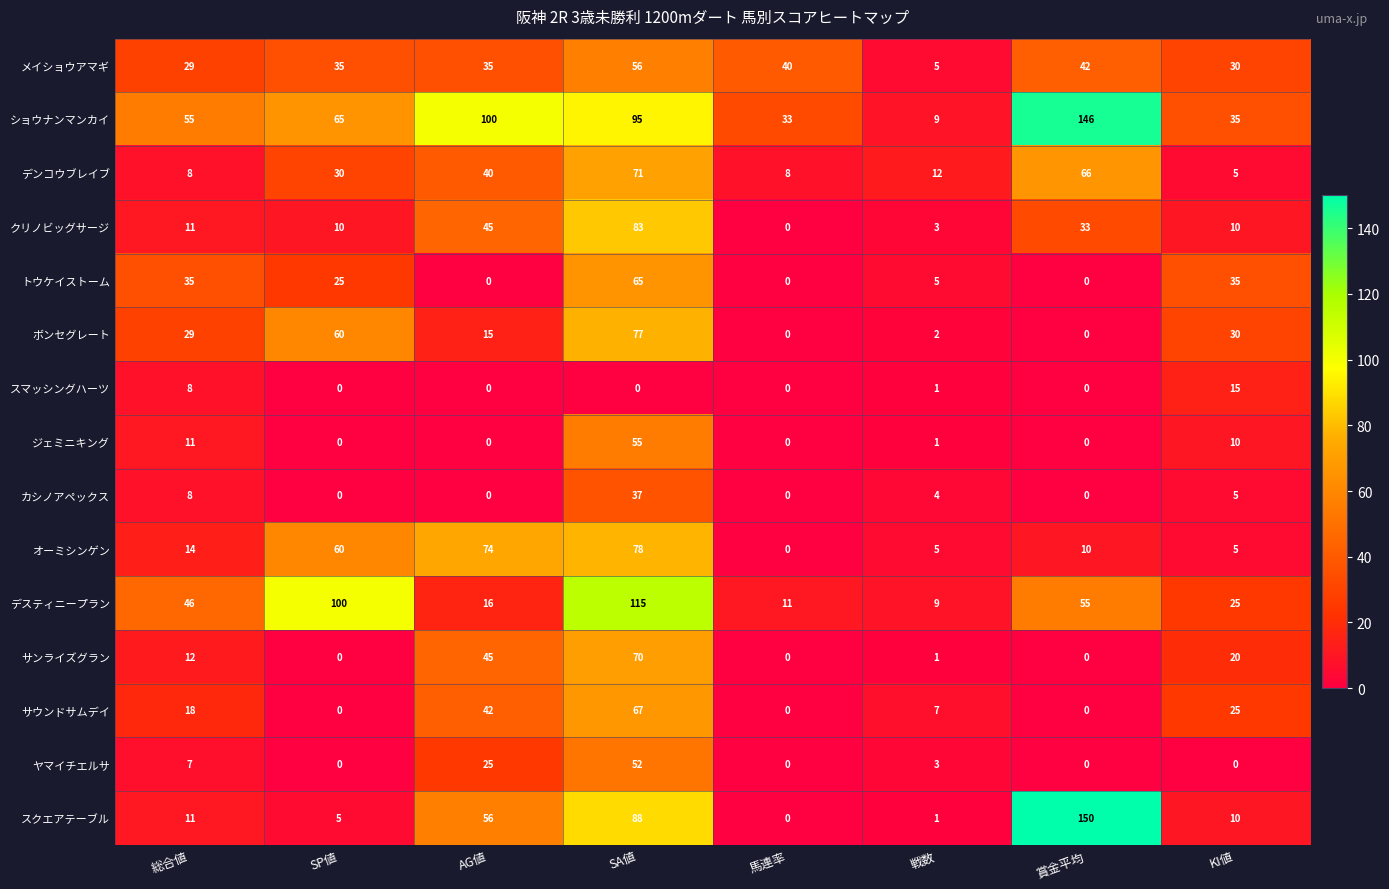

Which series has the widest spread of values?

スクエアテーブル